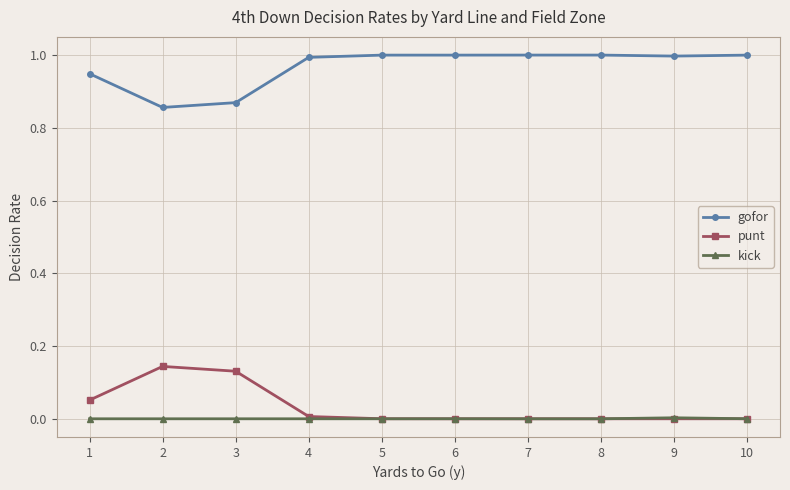

What is the value of the gofor point at the 7th from the left?

1.0